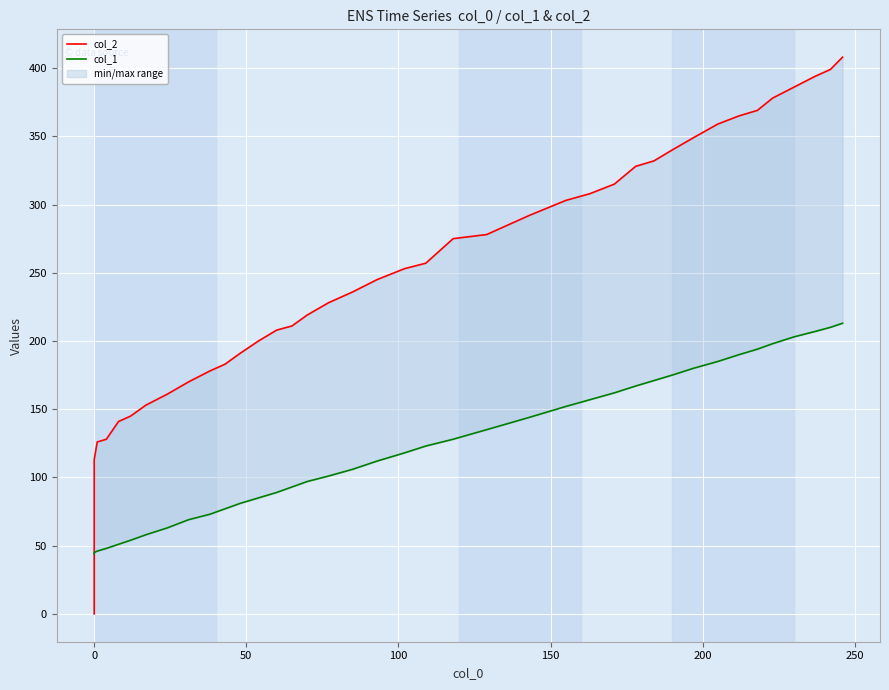

Is the value of col_2 at 11 greater than the value of col_1 at 18?

Yes